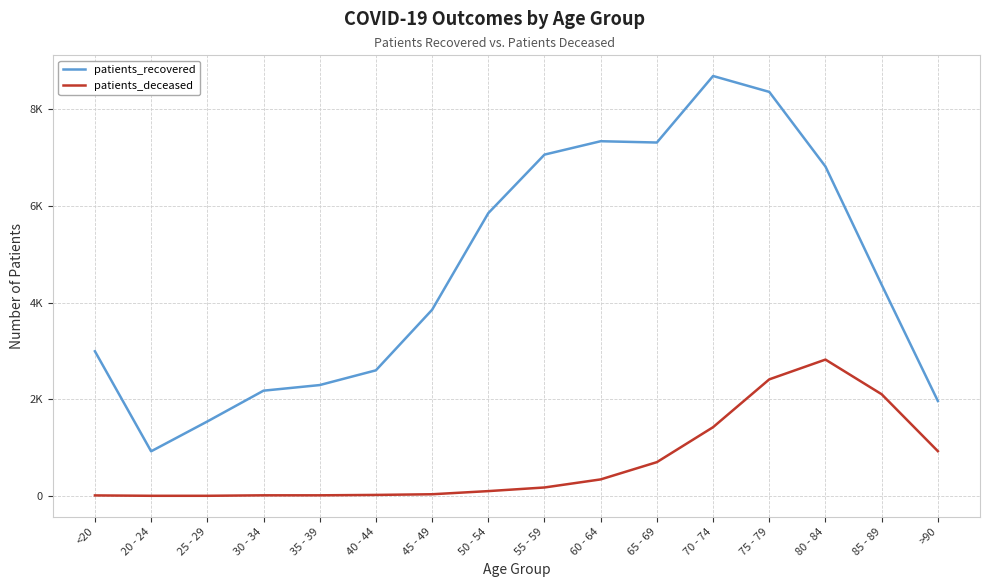

List the labels in order of patients_deceased value, smallest first.

20 - 24, 25 - 29, <20, 30 - 34, 35 - 39, 40 - 44, 45 - 49, 50 - 54, 55 - 59, 60 - 64, 65 - 69, >90, 70 - 74, 85 - 89, 75 - 79, 80 - 84